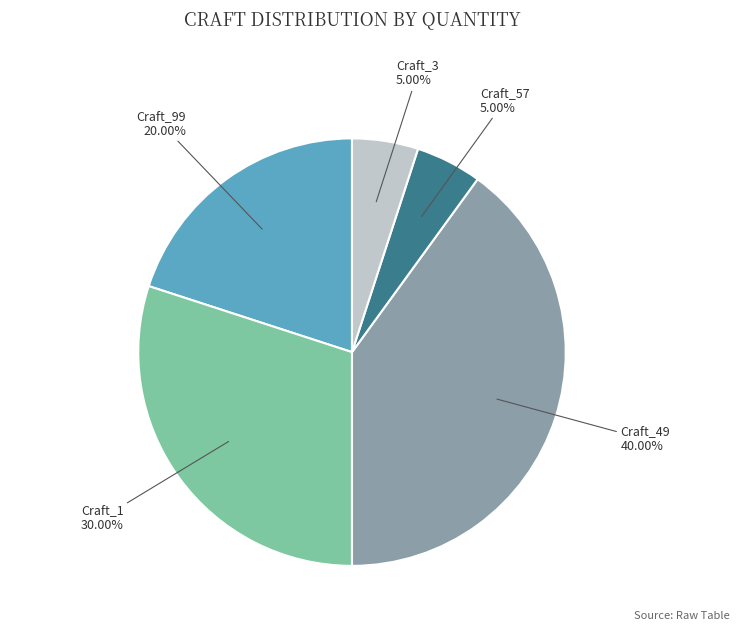

What is the largest slice in the pie chart?

Craft_49